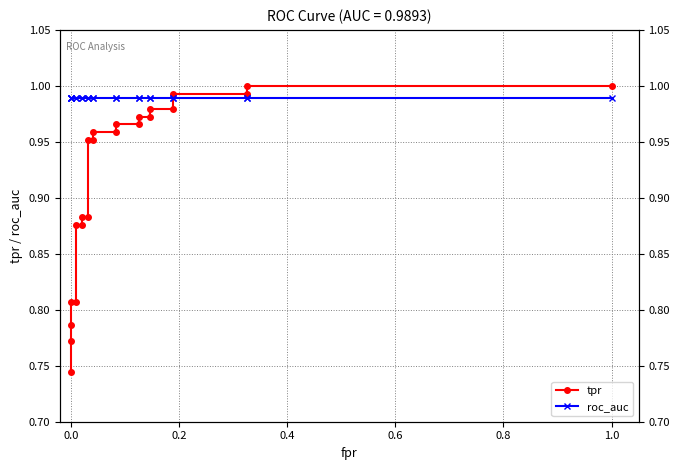

How many times do tpr and roc_auc cross each other?

1